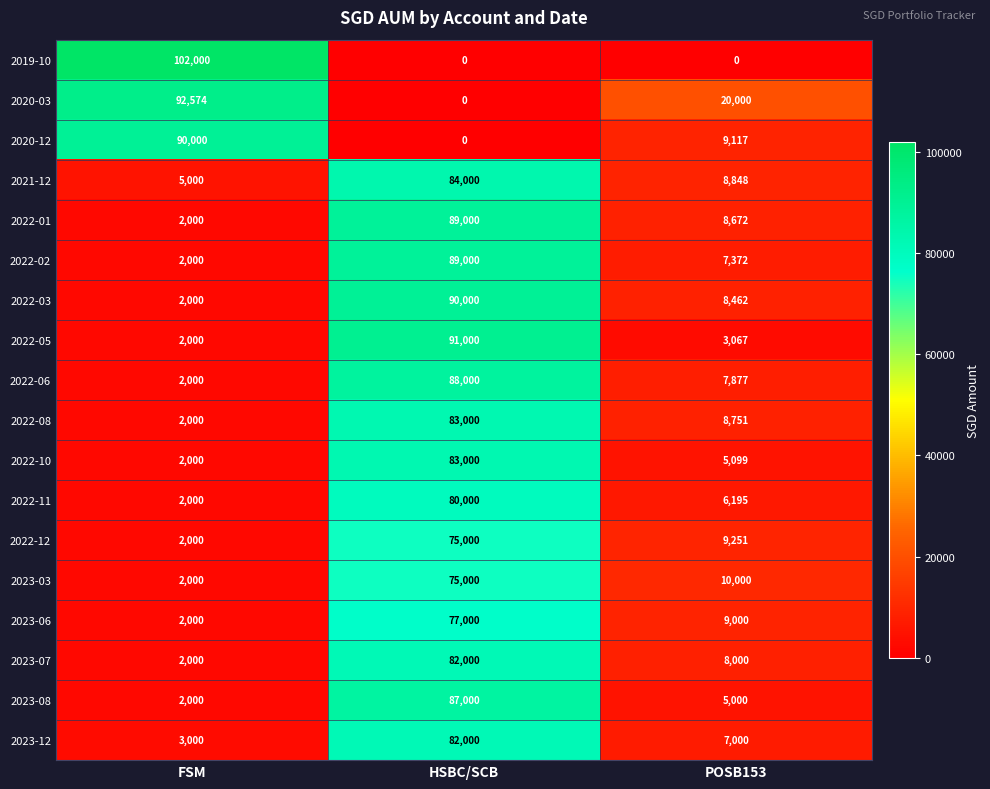

Rank the categories by 2023-06 value from lowest to highest.

FSM, POSB153, HSBC/SCB